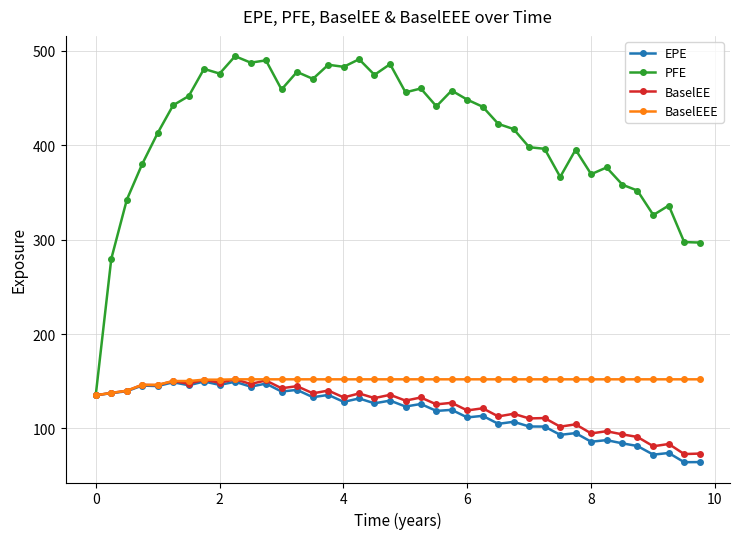

Which series has the largest range (max minus min)?

PFE